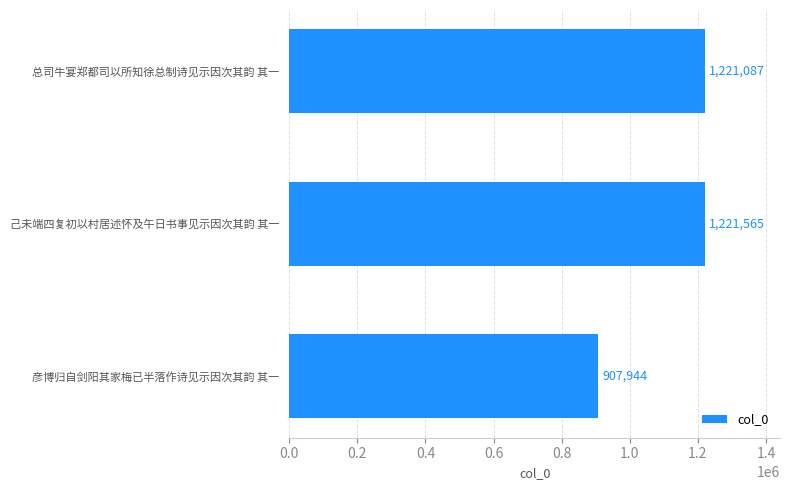

What is the minimum value shown in the chart?

907944